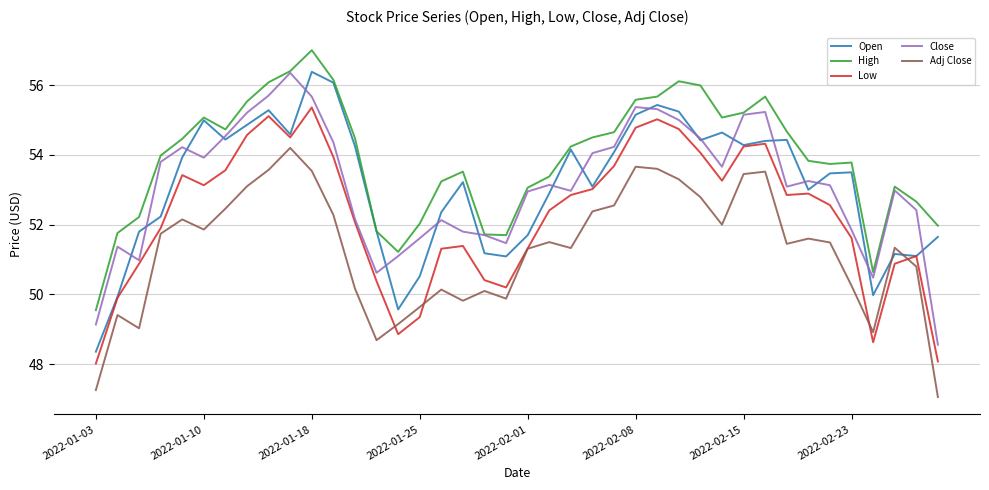

What are all the series names shown in the legend?

Open, High, Low, Close, Adj Close